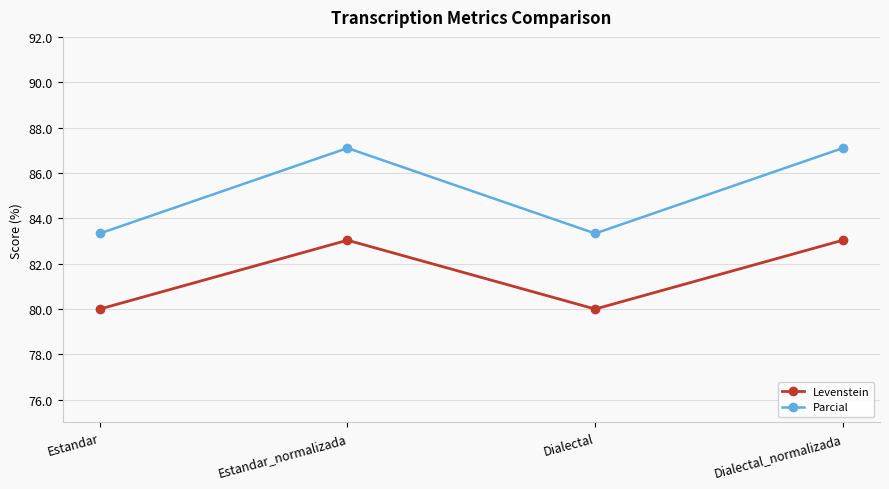

What is the difference between the maximum and minimum values in the Levenstein series?

3.0